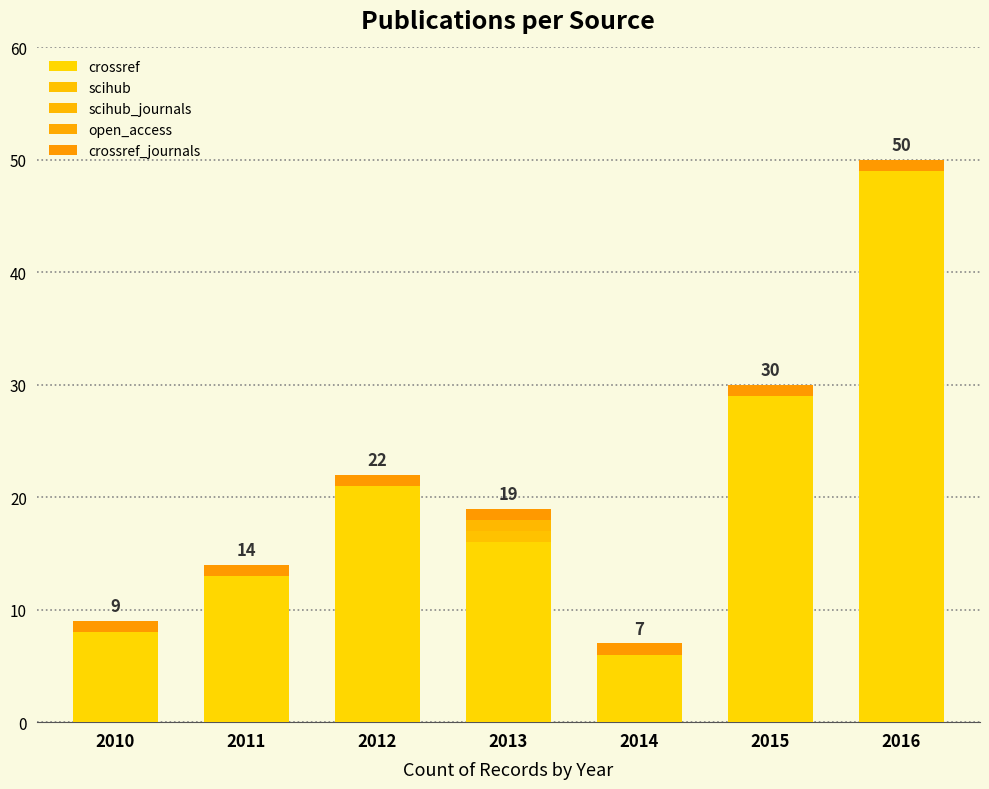

What is the difference between the crossref values at 2011 and 2010?

5